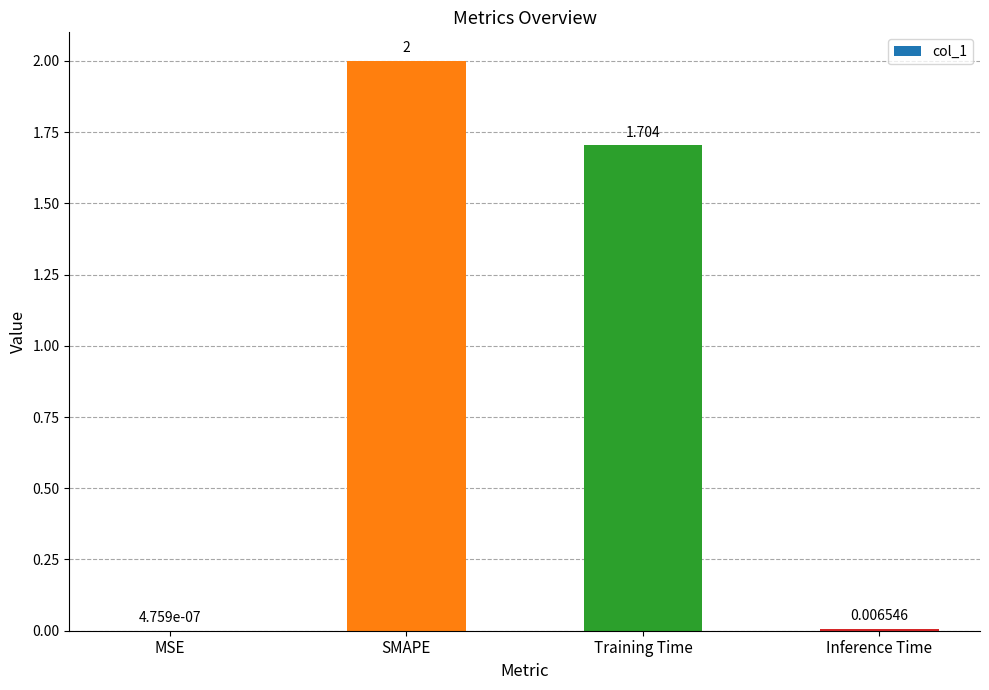

What is the average value?

0.9